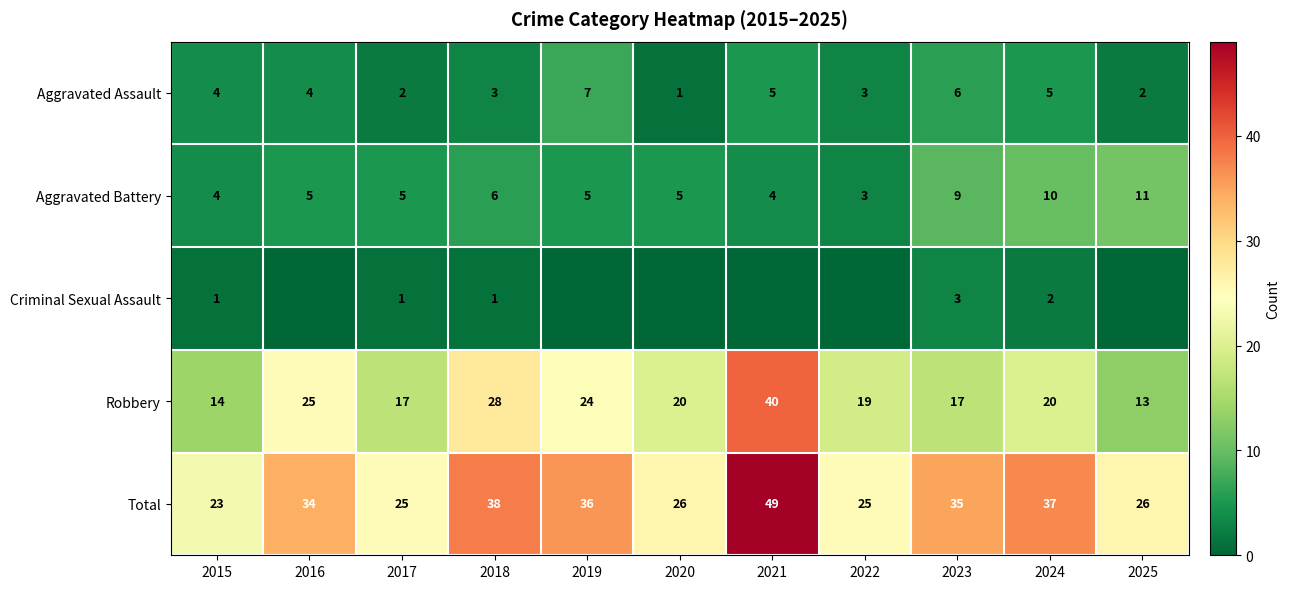

The Aggravated Assault series shows 5 at 2022. True or false?

False